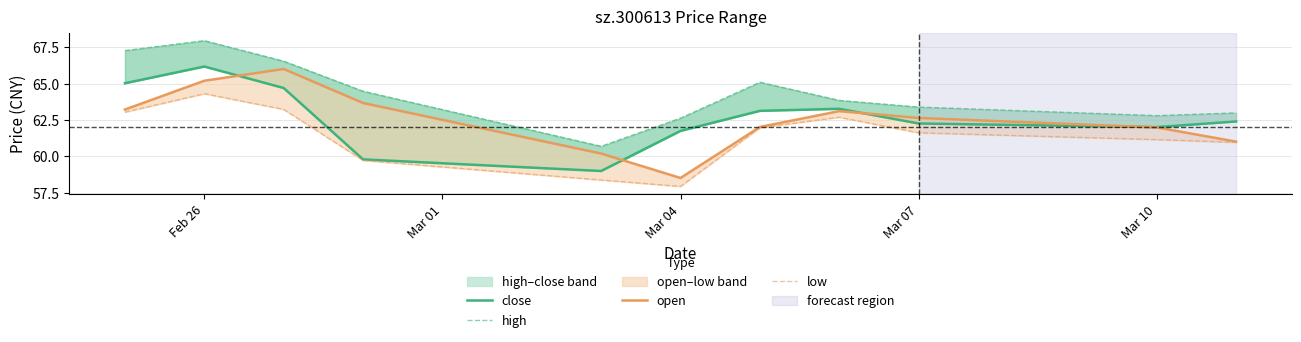

What are all the series names shown in the legend?

close, high, open, low